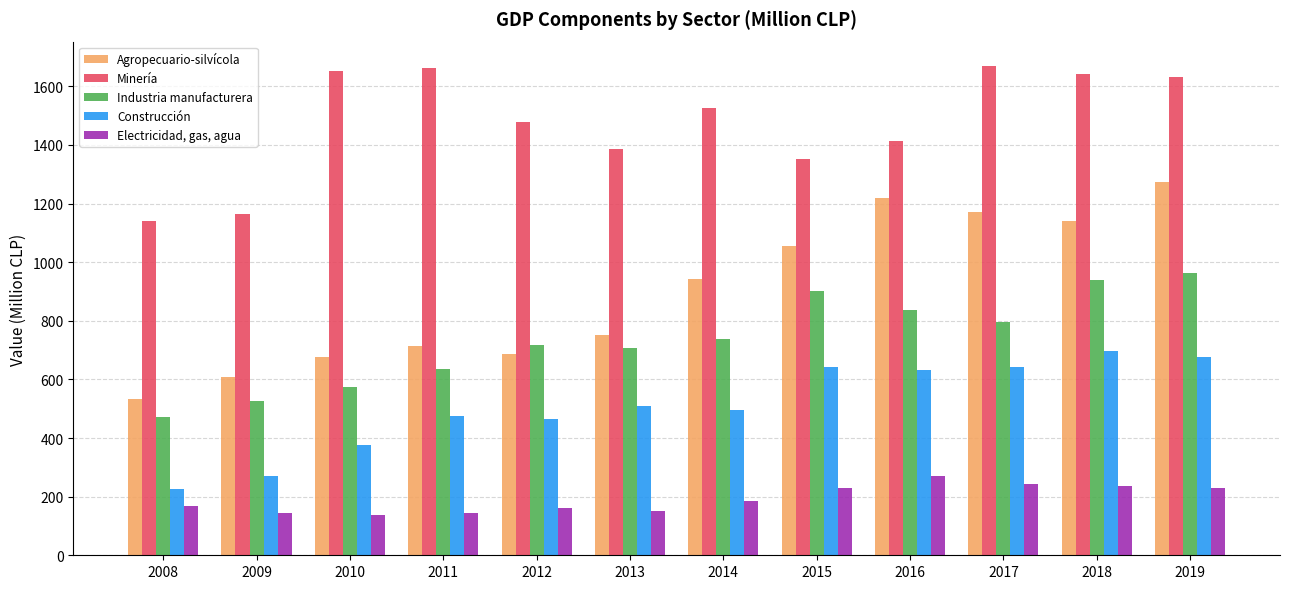

Is the value of Construcción at 2019 greater than the value of Agropecuario-silvícola at 2009?

Yes